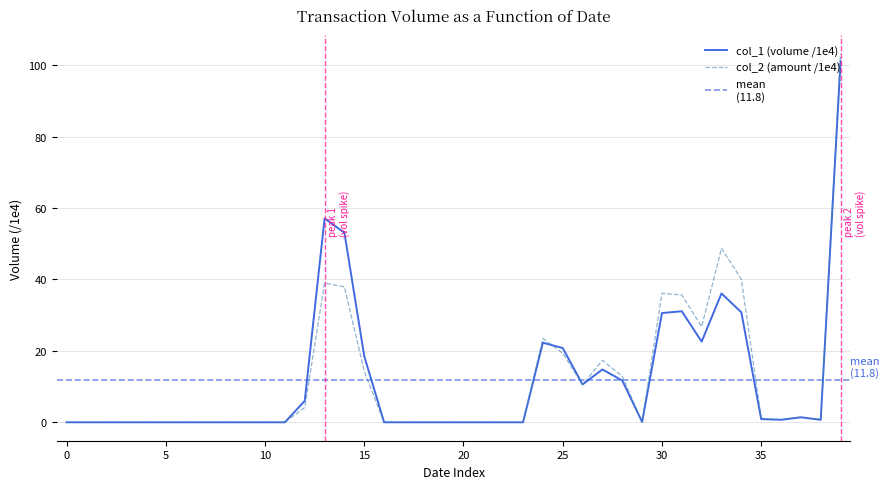

Is it true that col_2 (amount /1e4) equals 26.6 at 25?

False